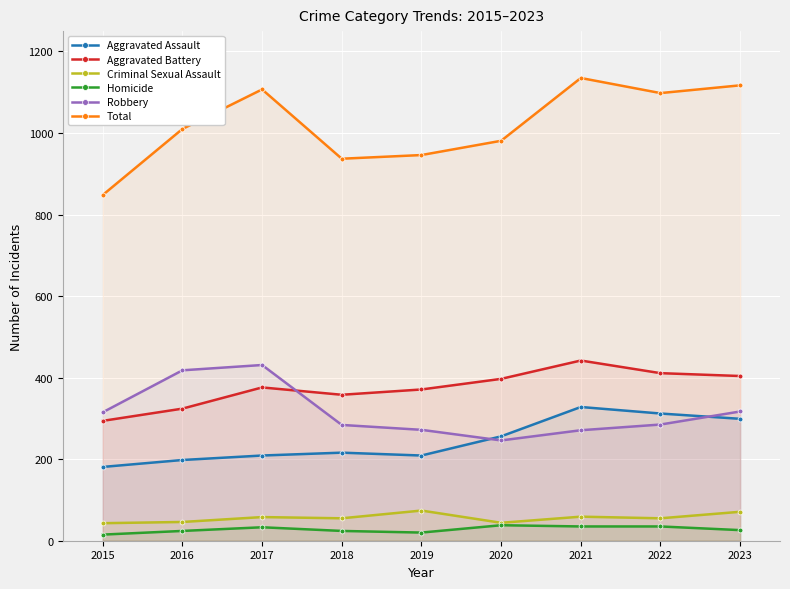

What is the value of the Homicide point at the 8th from the left?

35